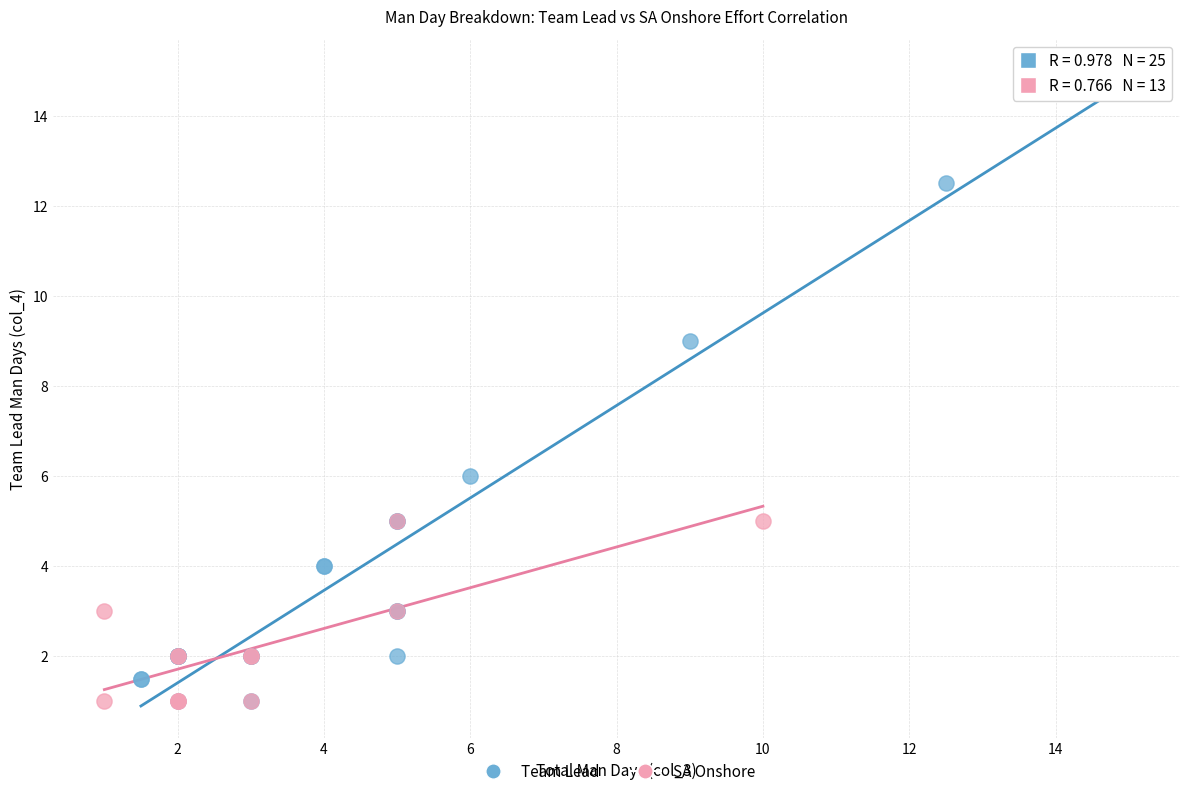

What are all the series names shown in the legend?

Team Lead, SA Onshore